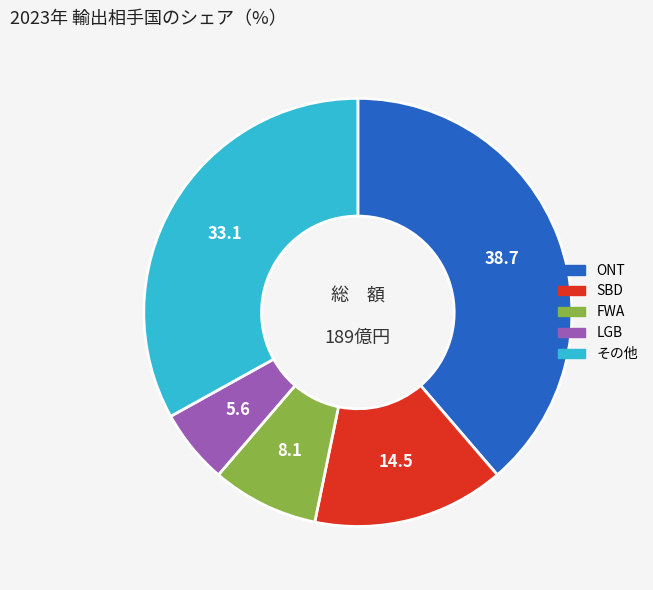

Is there a majority slice in this chart?

No